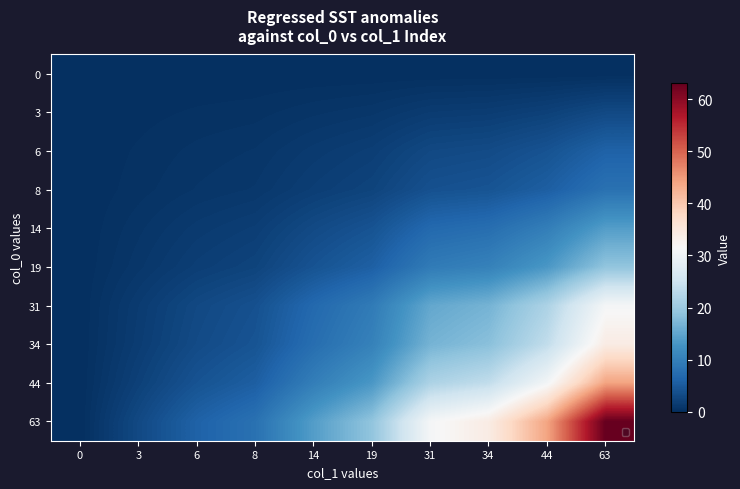

At which category is the sum across all series the highest?

63